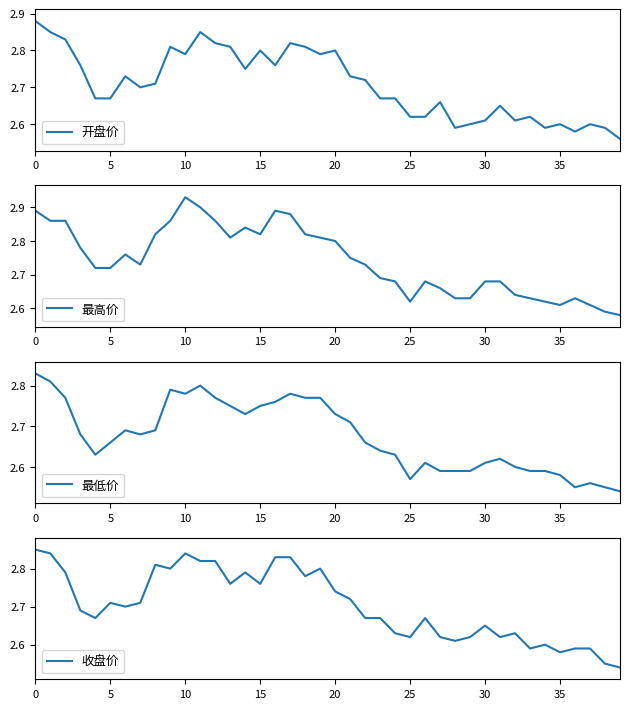

Is it true that 开盘价 equals 1.7 at 35?

False